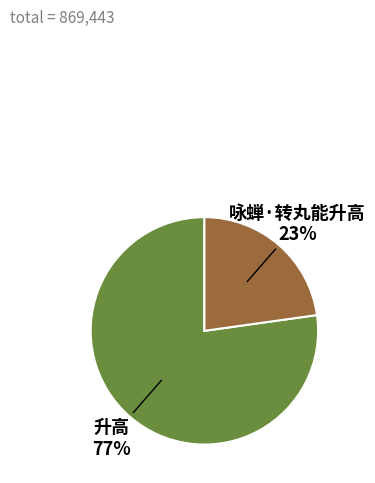

Is there a majority slice in this chart?

Yes